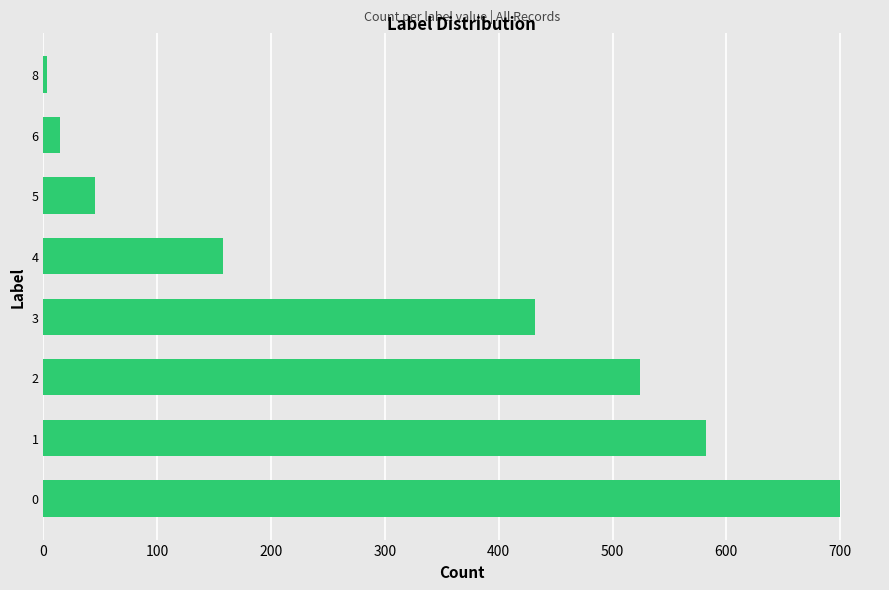

The chart shows a value of 225 at 0. True or false?

False